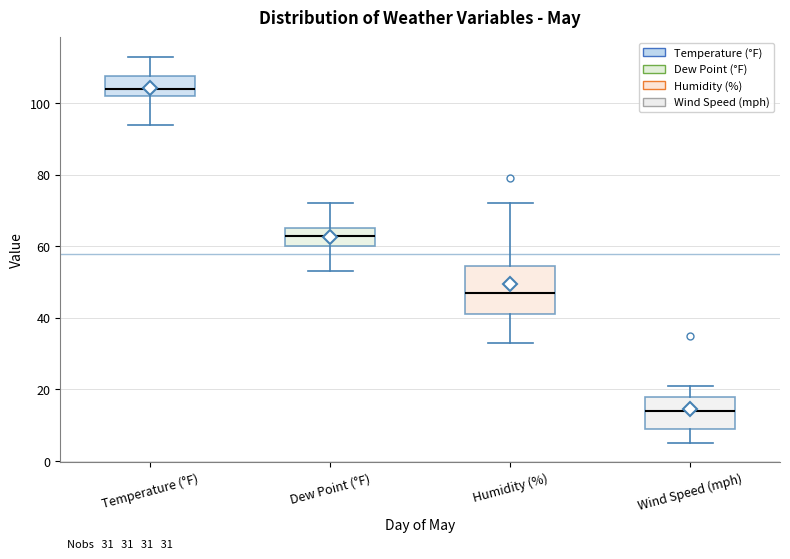

Which box's median line is the highest?

Temperature (°F)